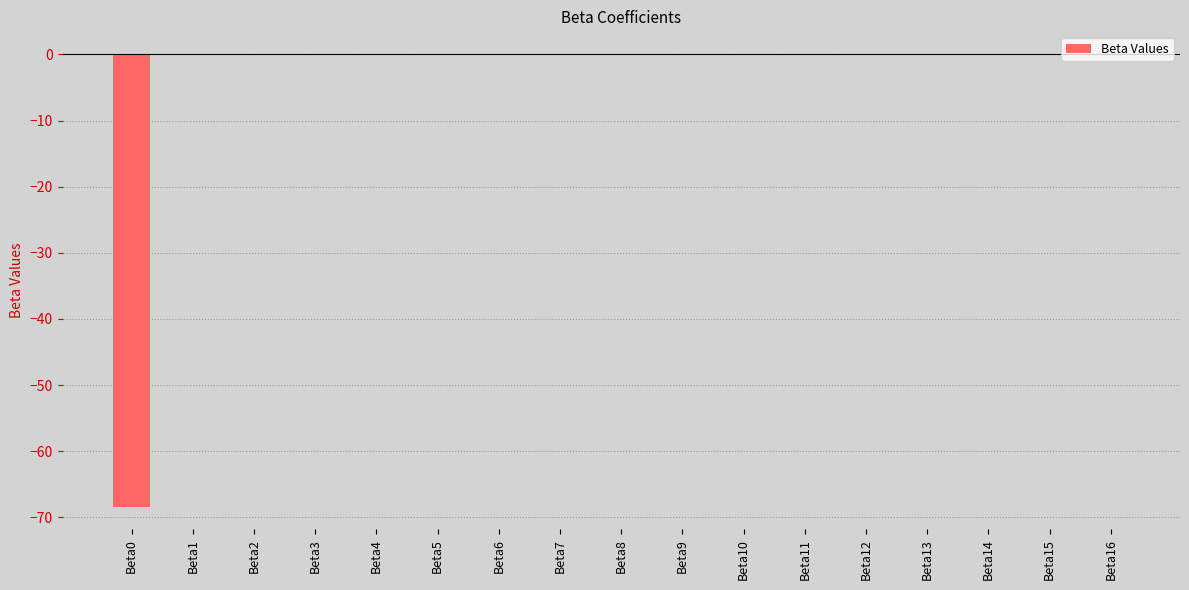

Is it true that the value at Beta9 is 0.0?

True